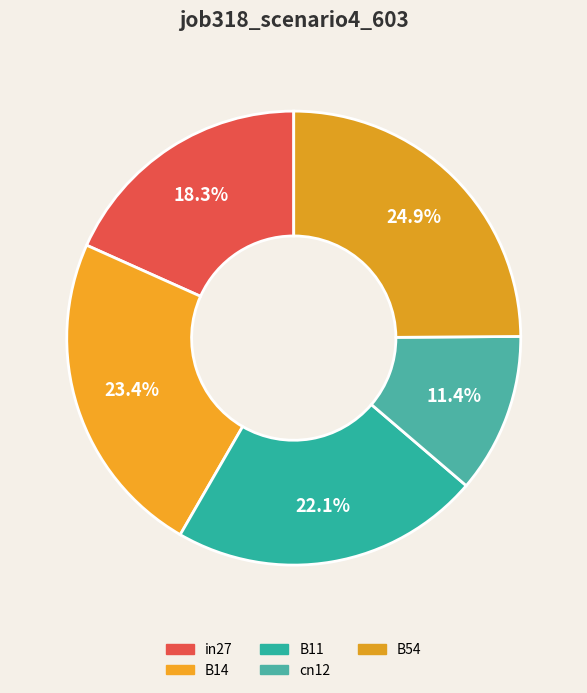

Which slice is the largest?

B54